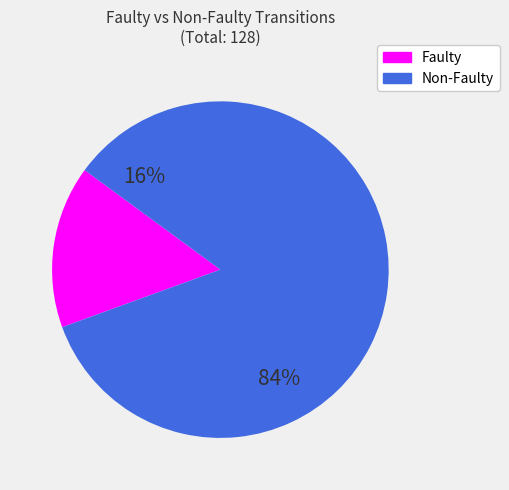

True or false: a accounts for 67% of the total.

False